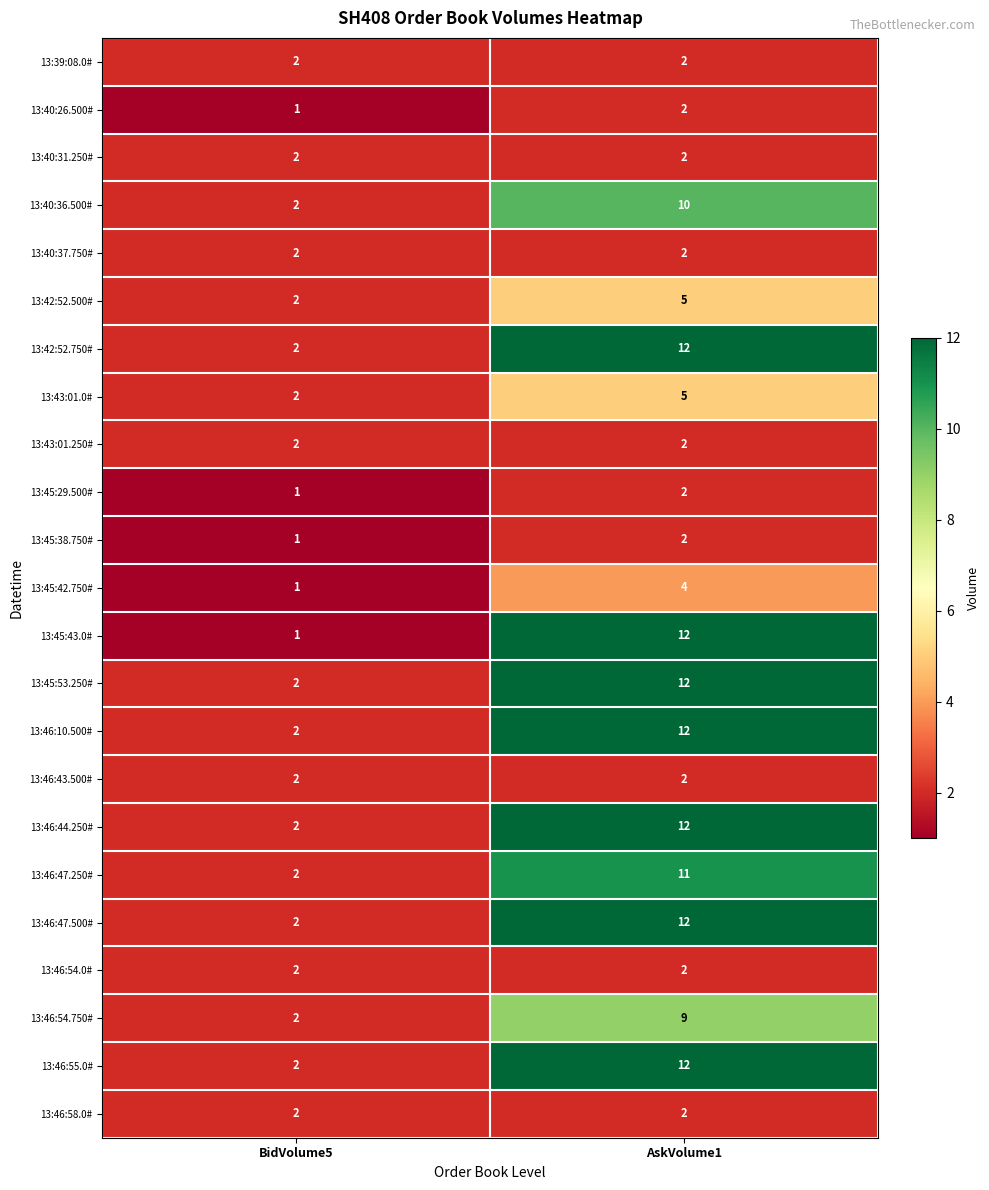

Which series has the largest range (max minus min)?

13:45:43.0#